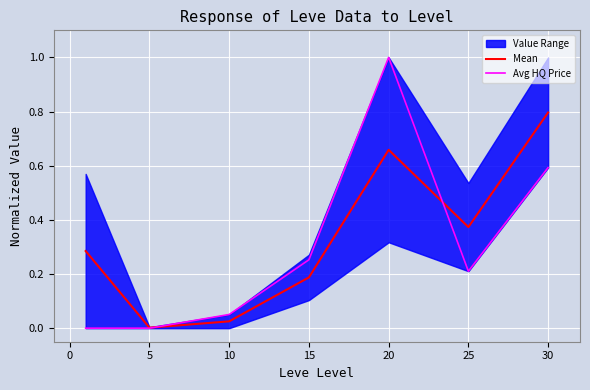

The value of Avg HQ Price at 25 is 0.4. True or false?

False